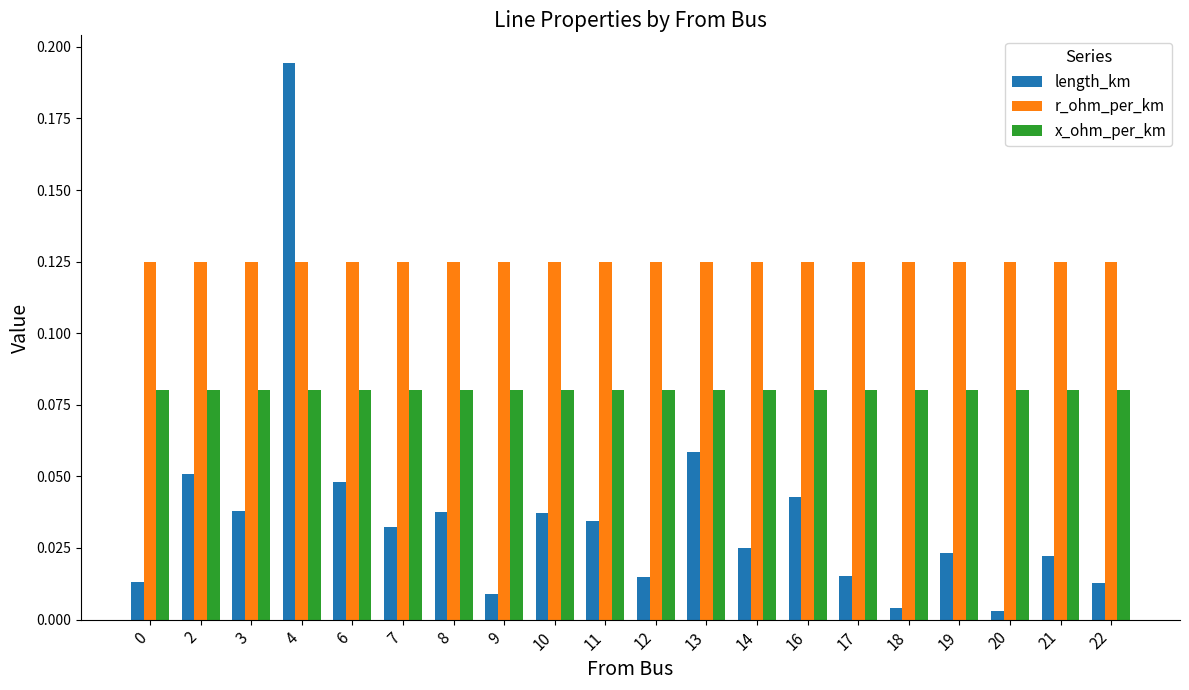

Between 2 and 19, which series saw the biggest shift?

length_km